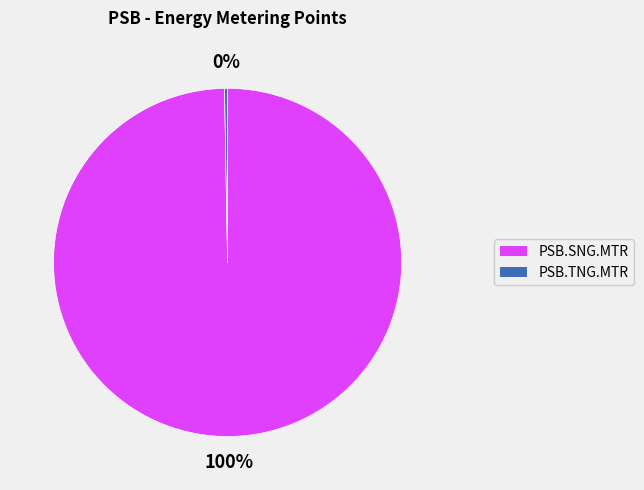

The PSB.SNG.MTR slice represents 100% of the pie. True or false?

True